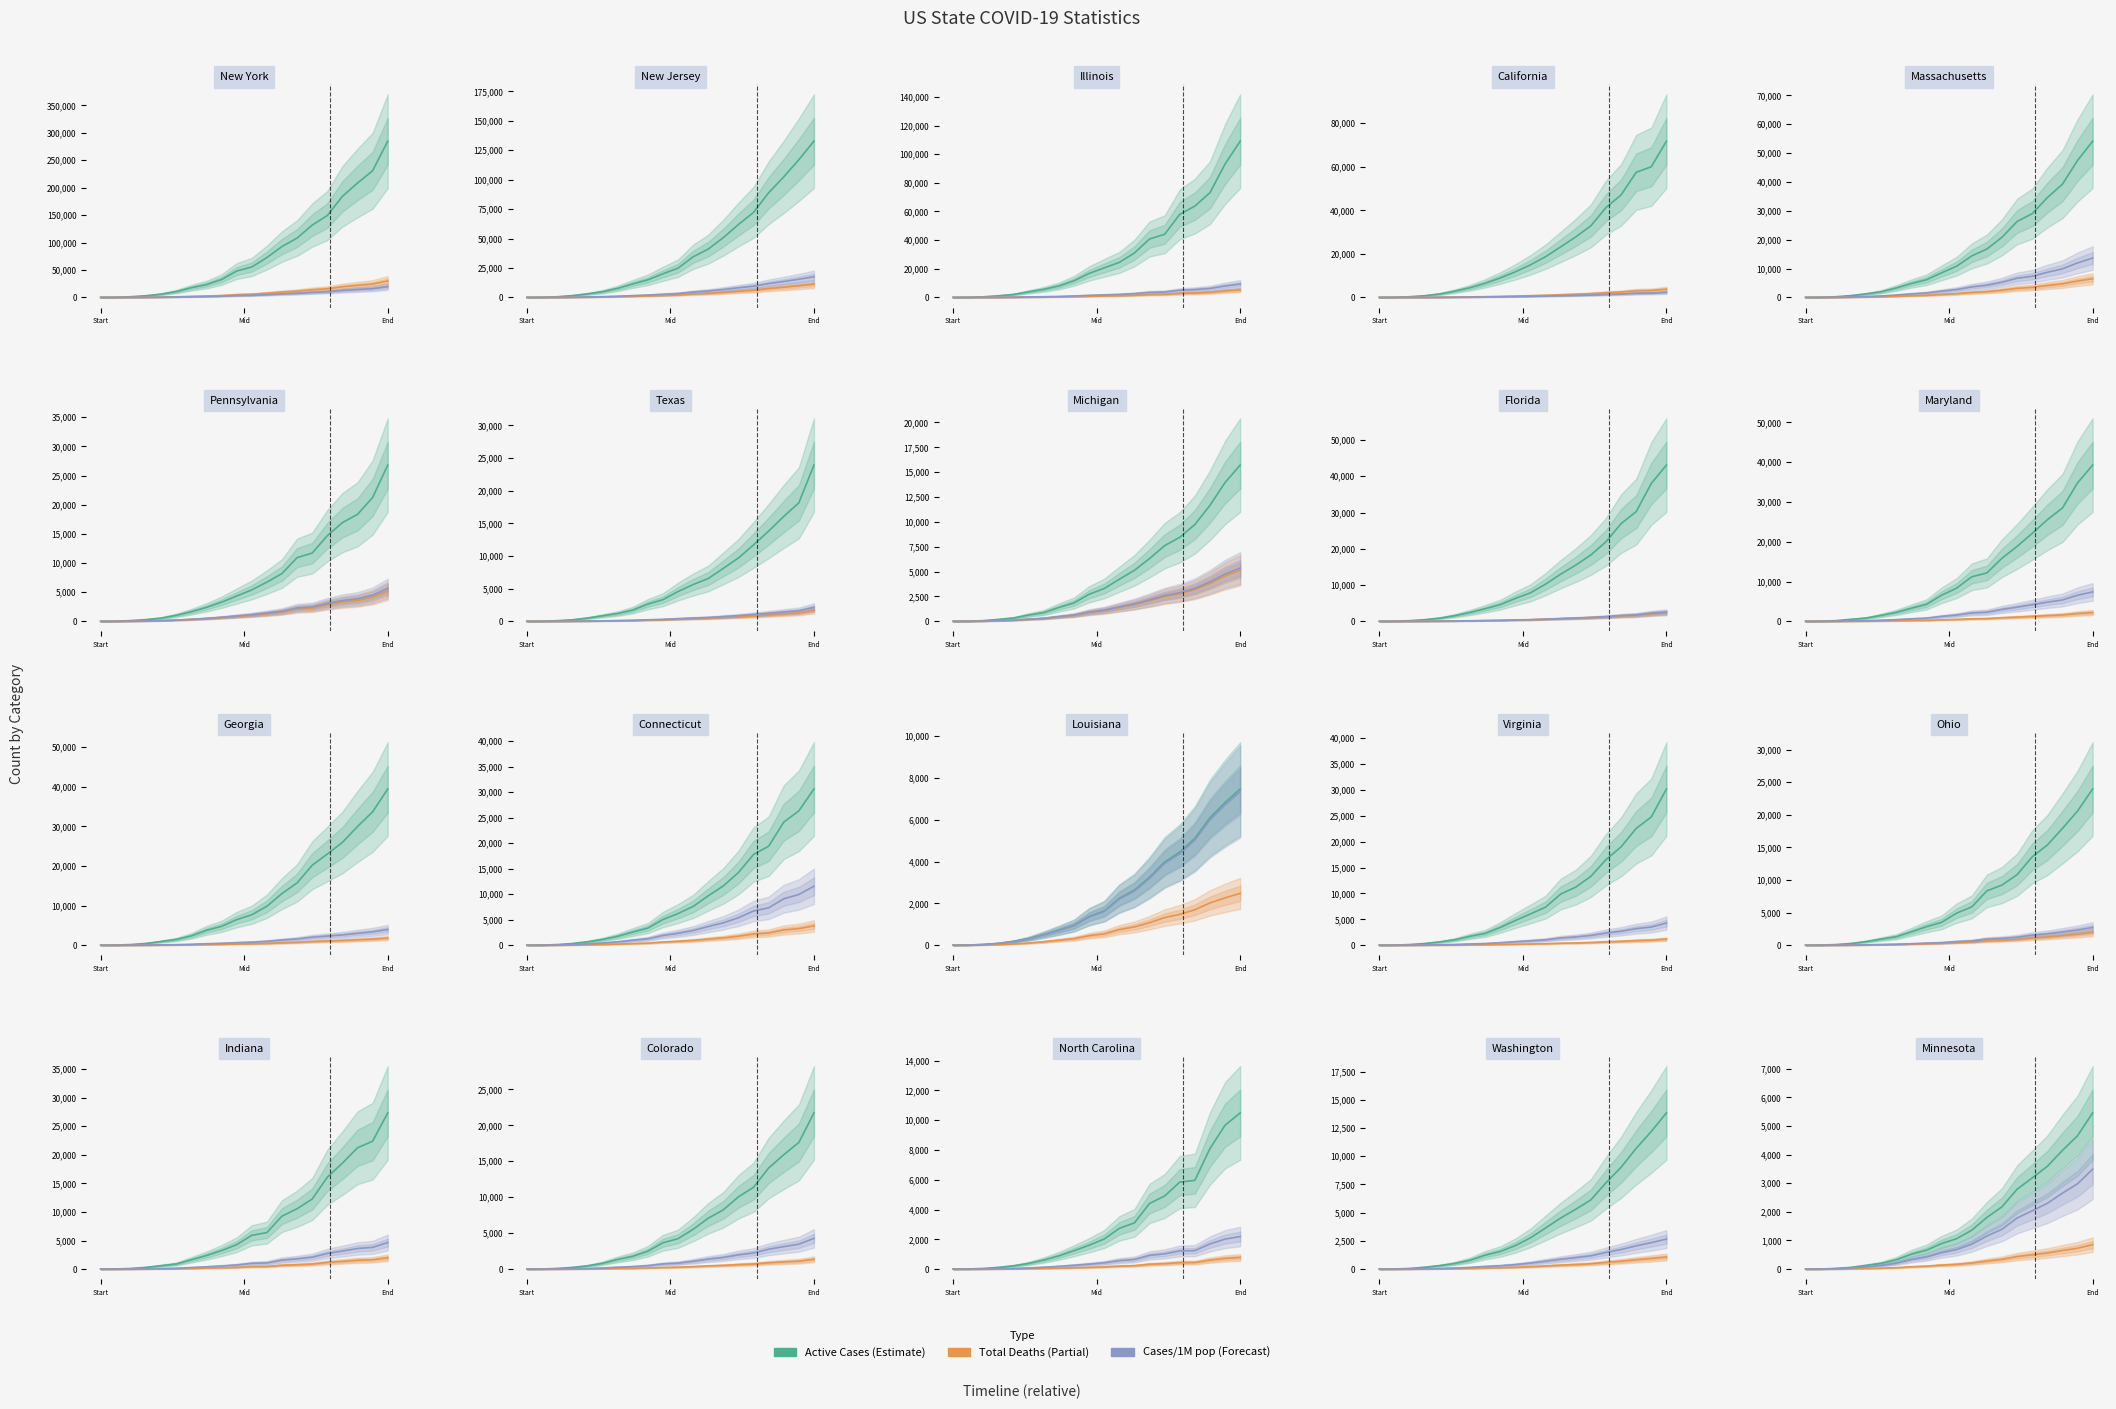

What is the maximum value for Active Cases?

5456.7